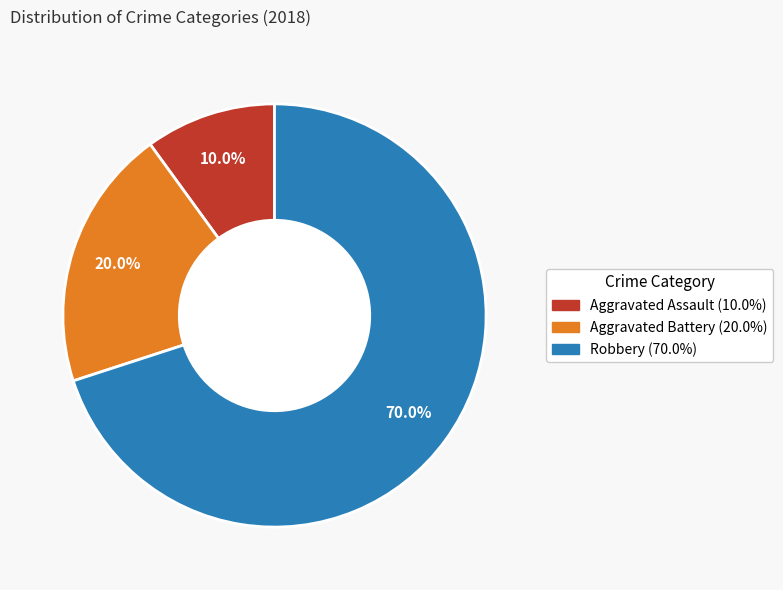

To the nearest percent, what is the difference between the largest and smallest slice percentages?

60%